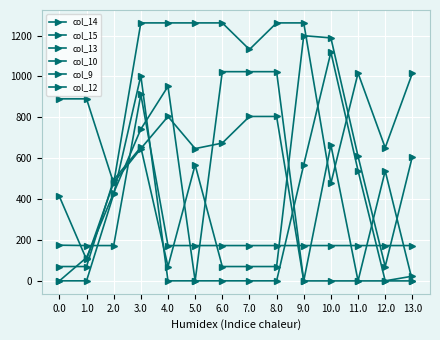

What position from the right is 3.0?

11